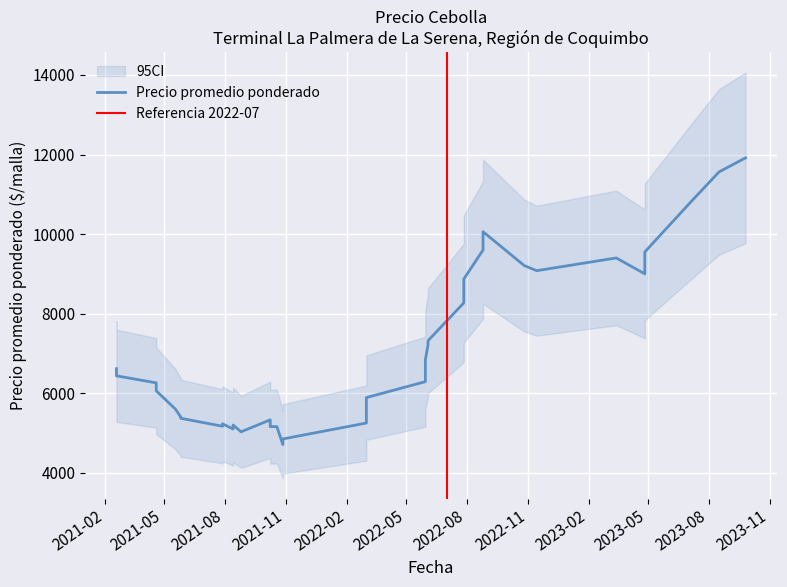

Which series changed the most between 19 and 37?

Precio promedio ponderado